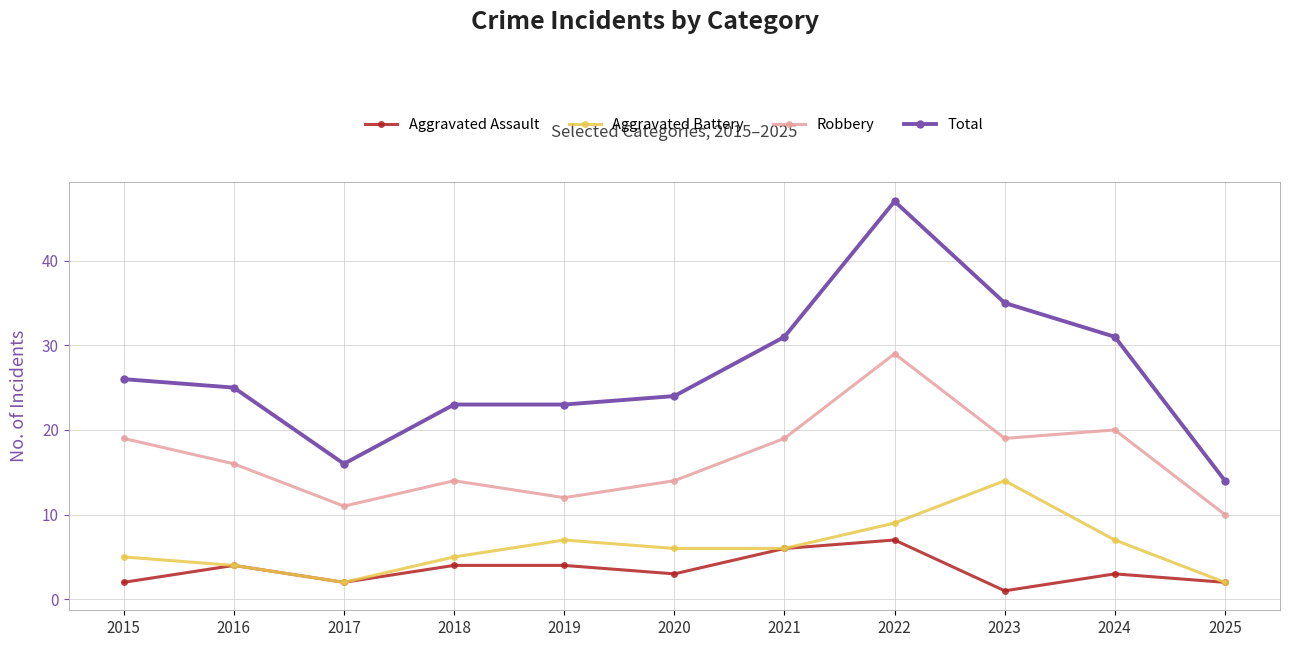

Reading left to right, extract all data points from this chart.

Aggravated Assault: 2	4	2	4	4	3	6	7	1	3	2
Aggravated Battery: 5	4	2	5	7	6	6	9	14	7	2
Robbery: 19	16	11	14	12	14	19	29	19	20	10
Total: 26	25	16	23	23	24	31	47	35	31	14